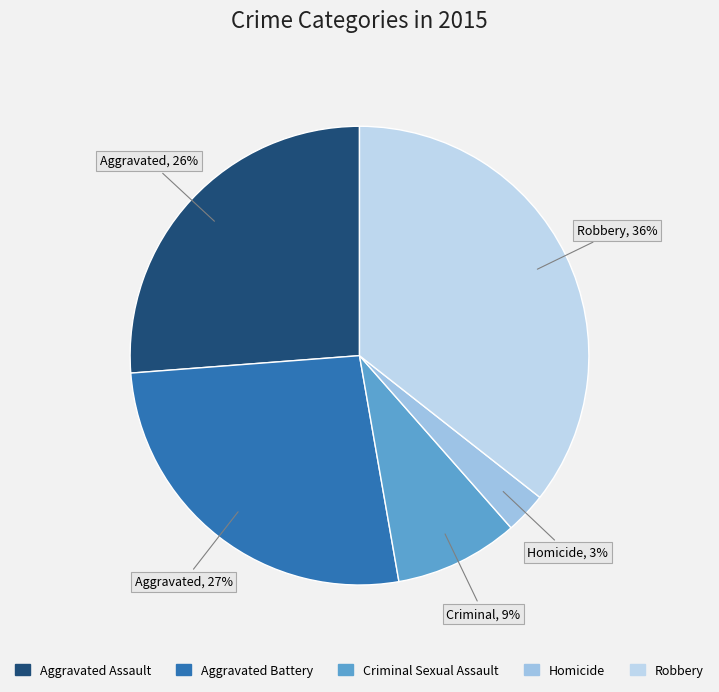

Is Criminal Sexual Assault the majority of the pie?

No